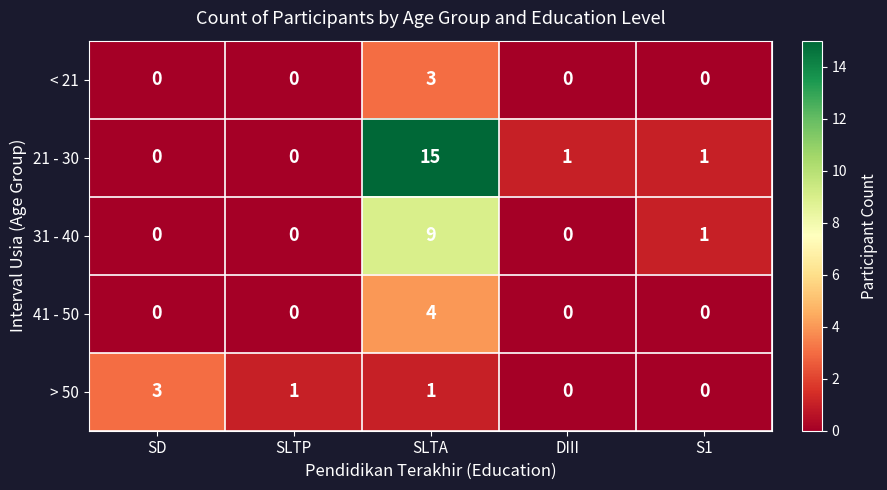

How many data points in > 50 are less than 1?

2